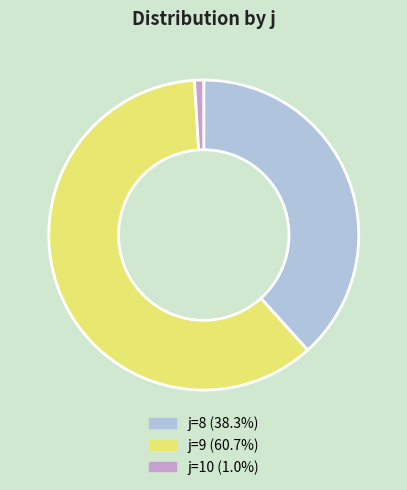

How many slices are in this pie chart?

3